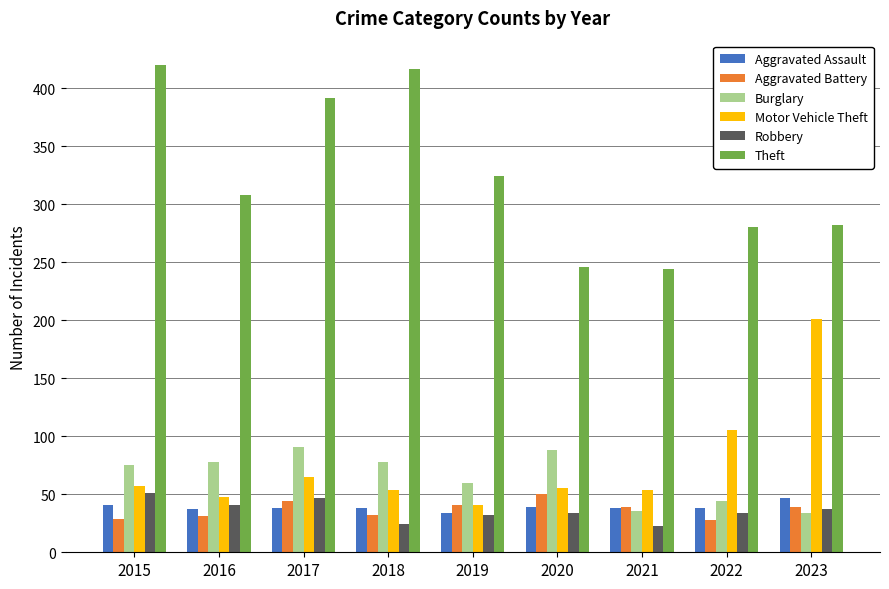

At how many categories does at least one series exceed 232?

9